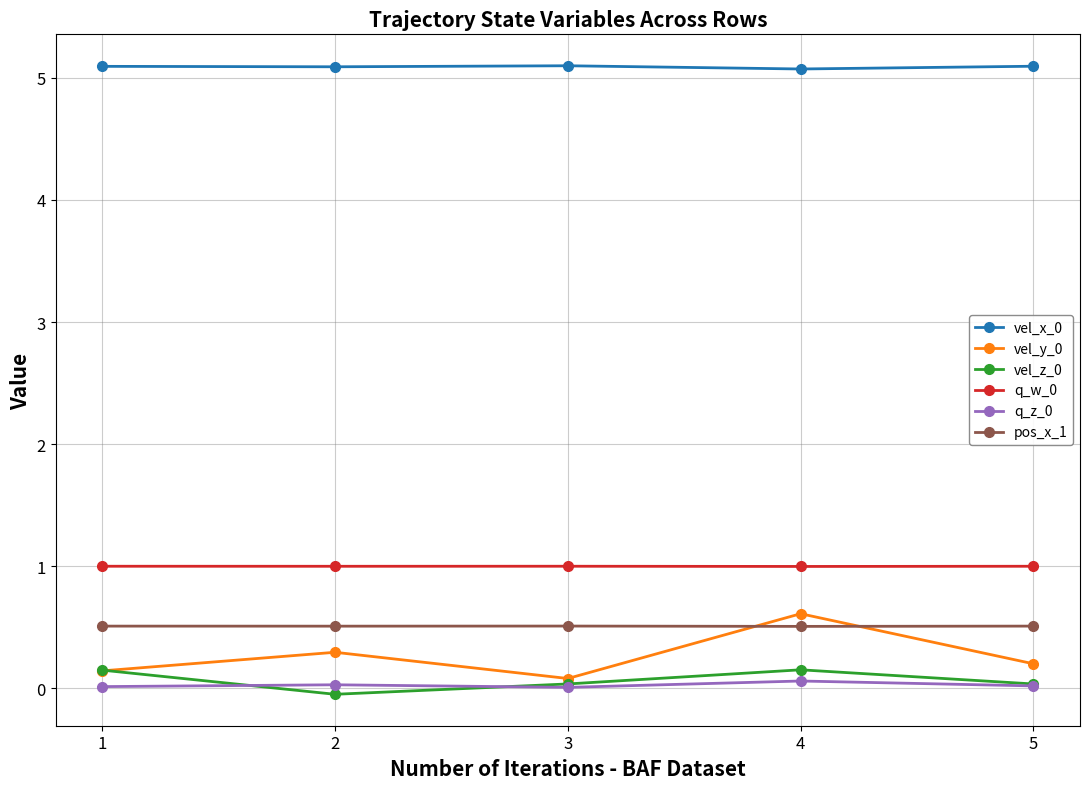

True or false: pos_x_1 has a value of 0.5 at 4.

True